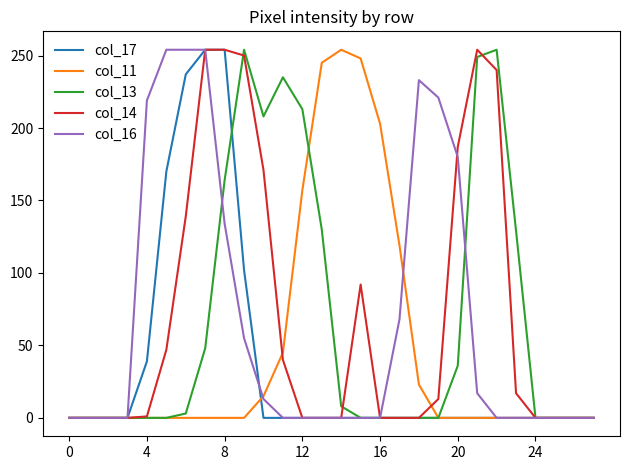

What is the greatest value displayed?

254